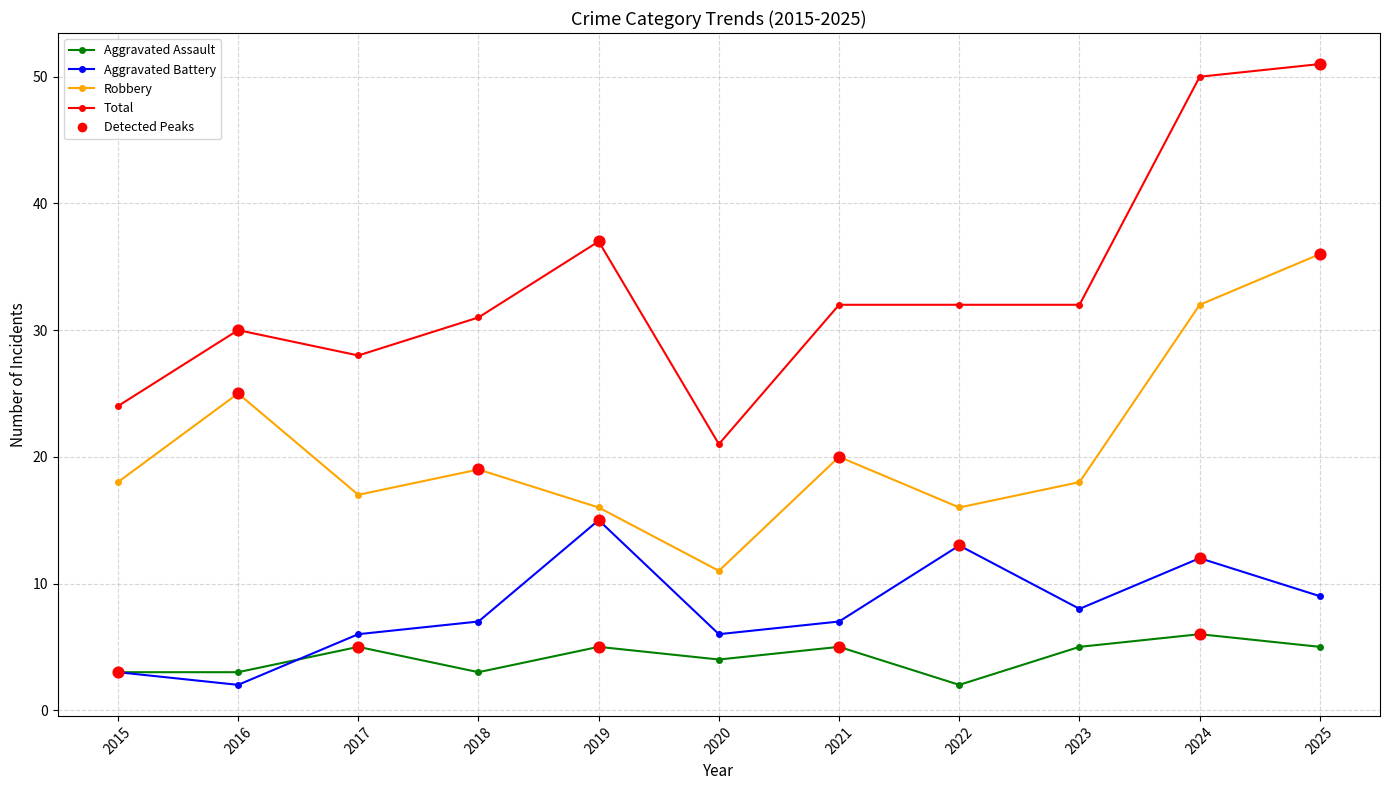

Is the value of Aggravated Assault at 2019 greater than the value of Total at 2022?

No